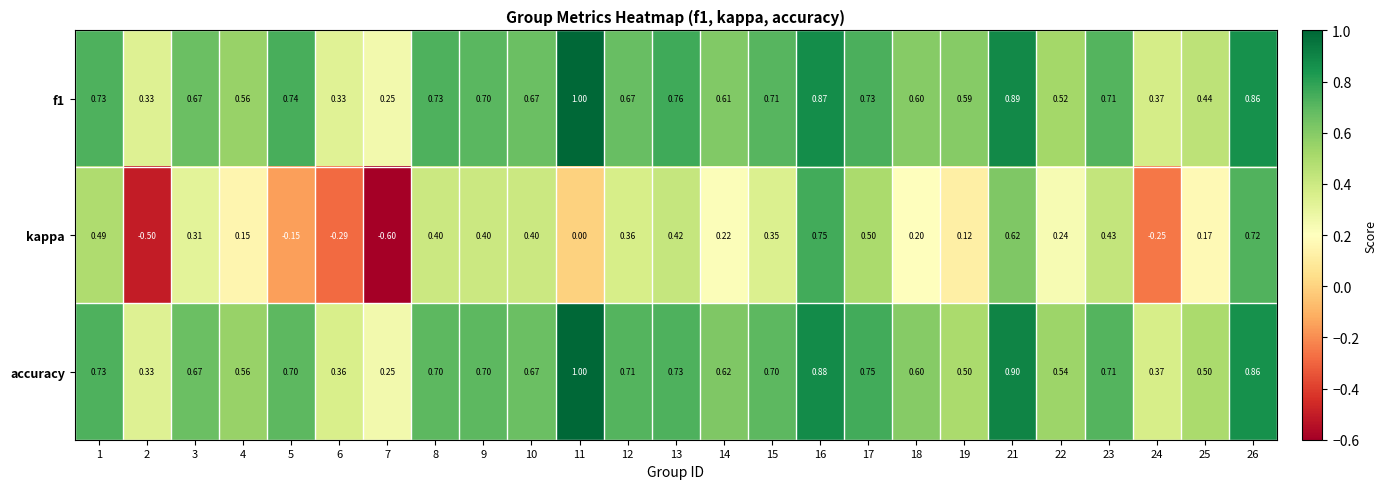

Between 3 and 7, which series saw the biggest shift?

kappa